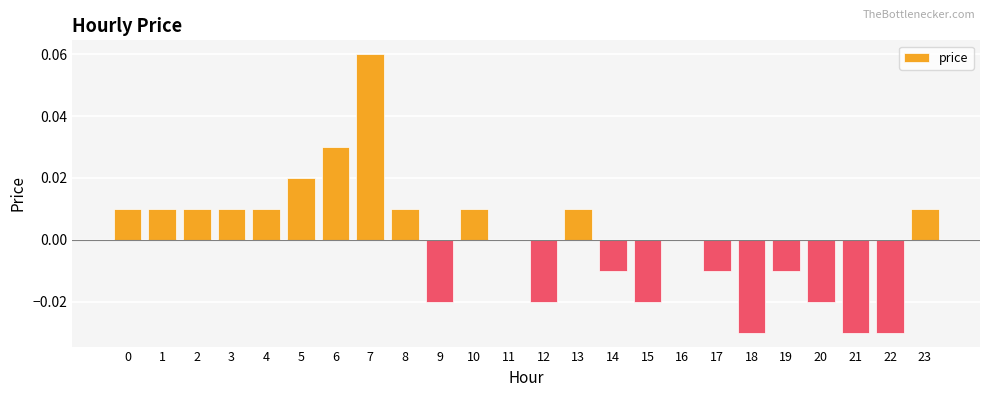

Which category has the highest value across all series?

7